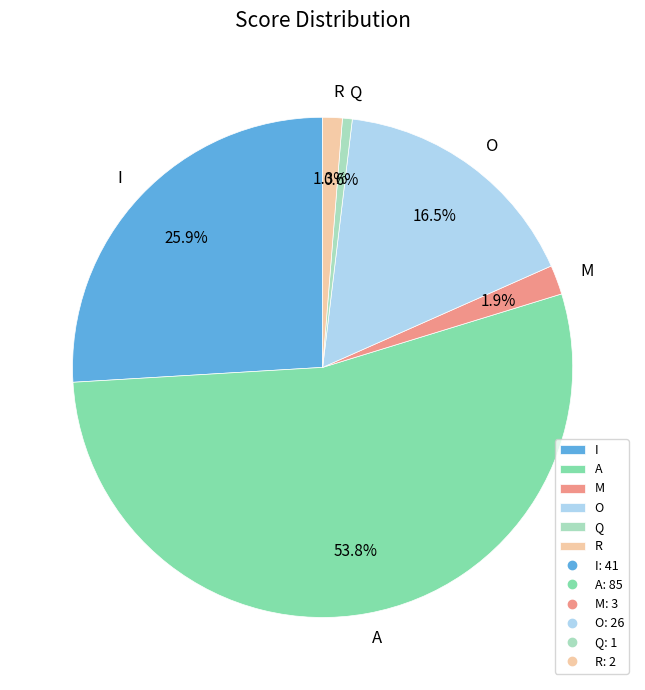

Which slice is the smallest?

Q